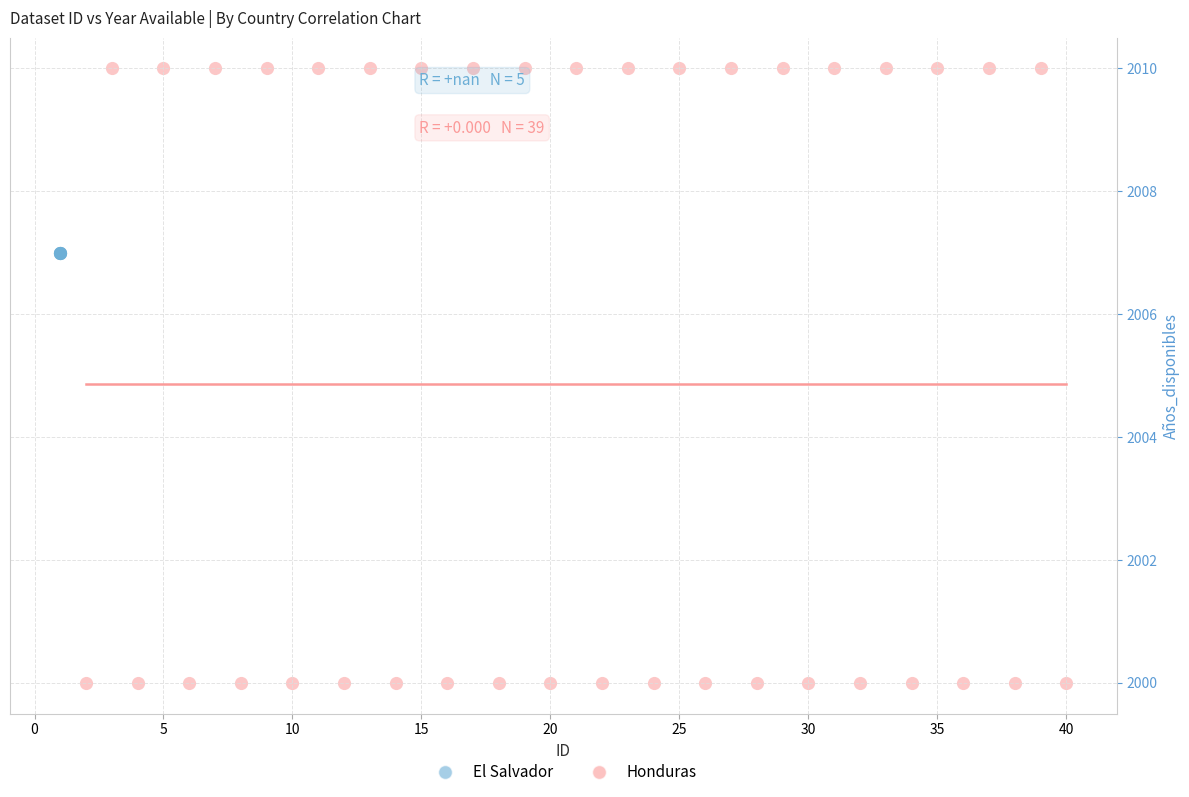

Which series reaches the minimum Y coordinate?

Honduras